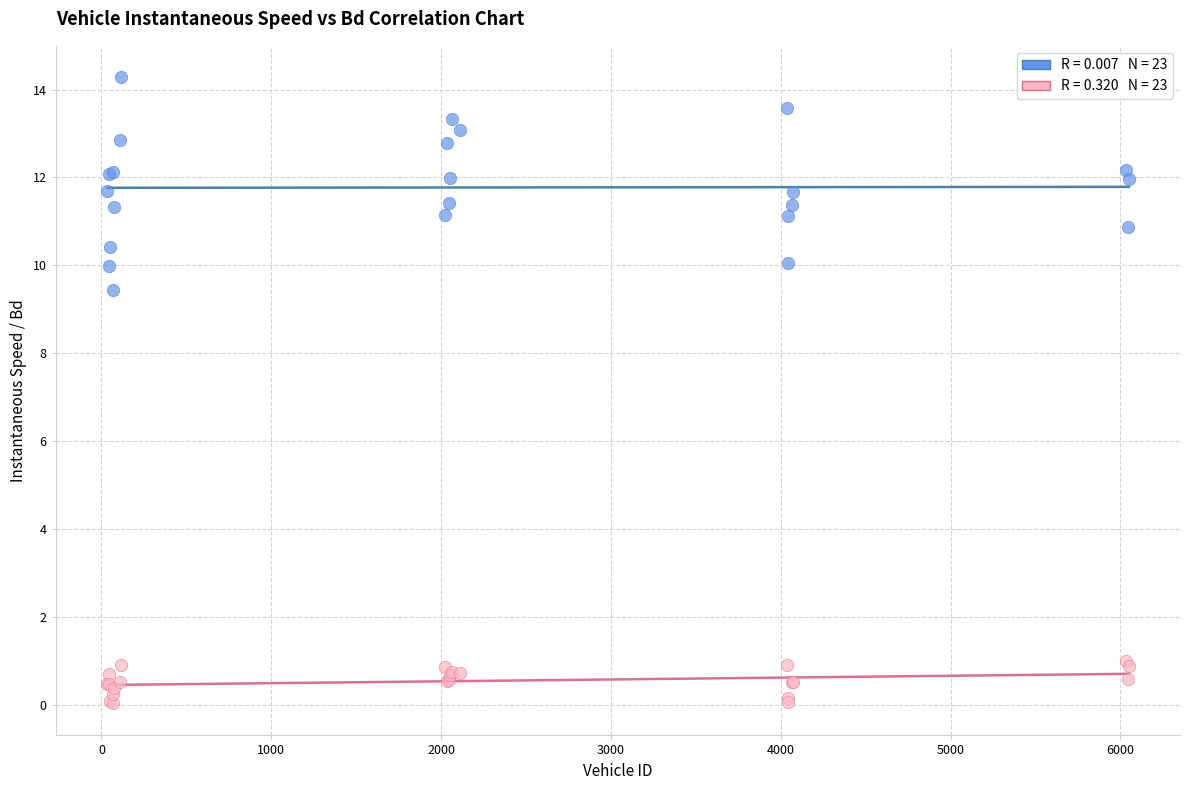

Across all series, what Y value is closest to 7?

9.4